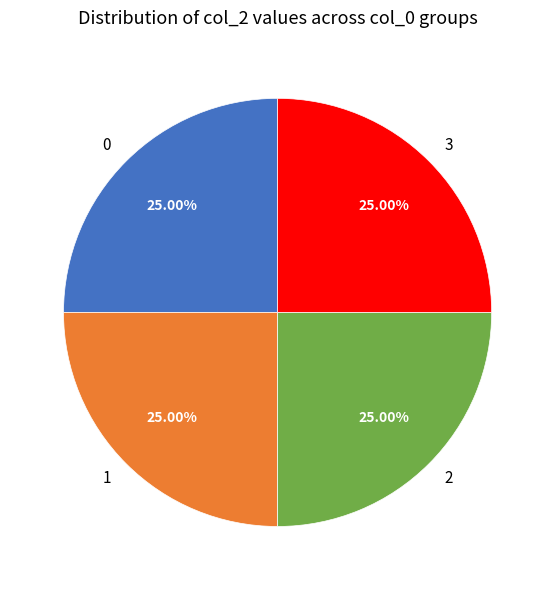

Is there a majority slice in this chart?

No